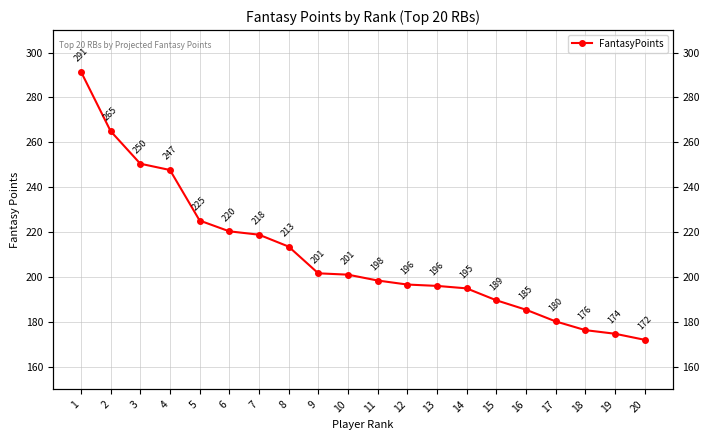

Where is the data nearest to the value 231?

5